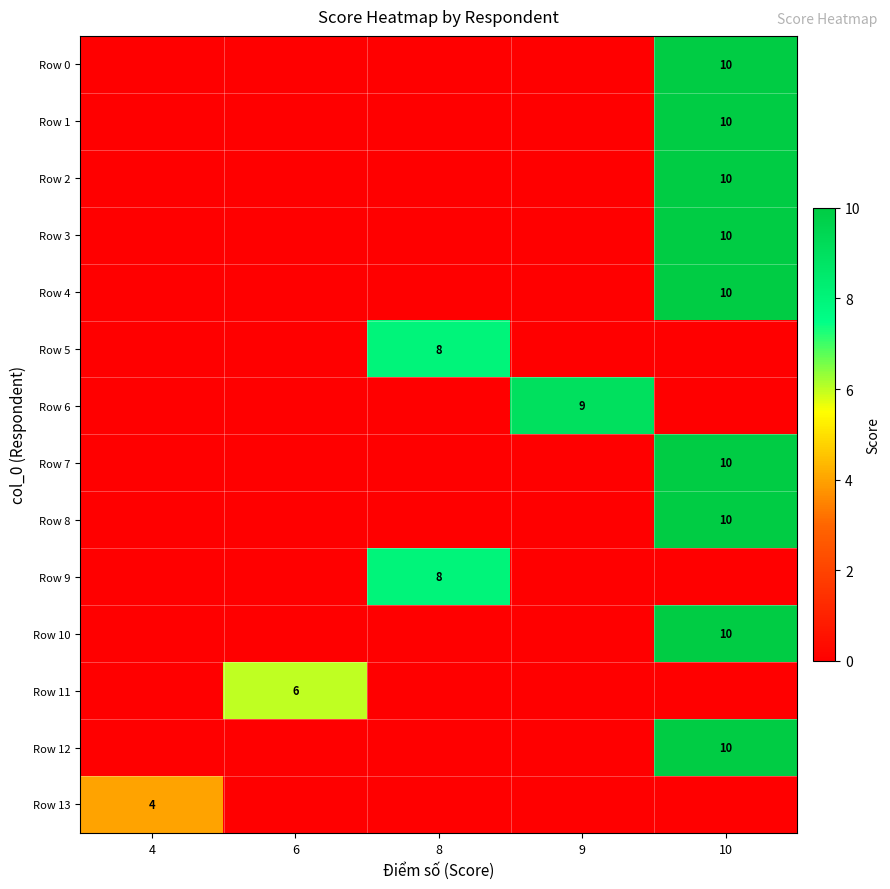

Which series changed the most between 4 and 9?

row_6